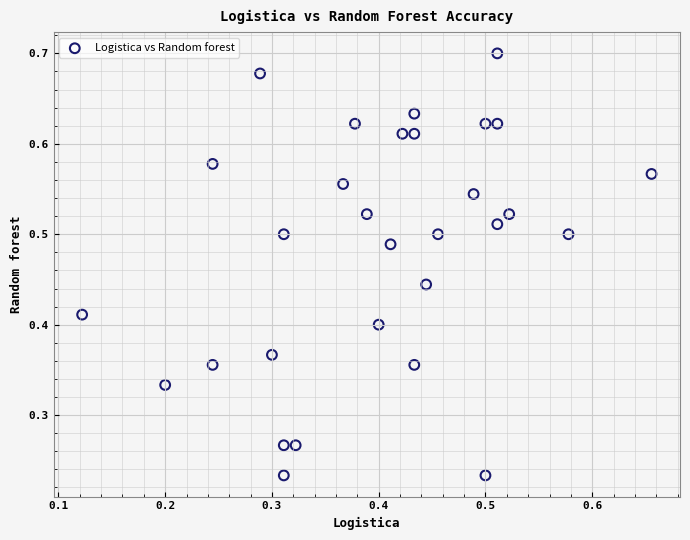

Count the number of points in this scatter plot.

30